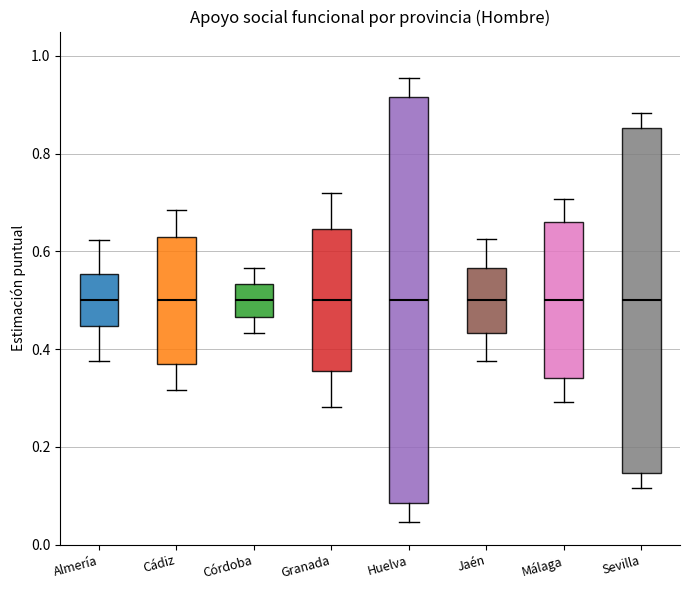

Reading left to right, read every box against the y-axis: the position of its median line, the range the box covers, and the ends of its whiskers. The values are not printed on the chart, so give them approximately, as read against the axis.

Almería: median 0.50, box 0.44 to 0.56, whiskers 0.38 to 0.62
Cádiz: median 0.50, box 0.38 to 0.62, whiskers 0.32 to 0.68
Córdoba: median 0.50, box 0.46 to 0.54, whiskers 0.44 to 0.56
Granada: median 0.50, box 0.36 to 0.64, whiskers 0.28 to 0.72
Huelva: median 0.50, box 0.08 to 0.92, whiskers 0.04 to 0.96
Jaén: median 0.50, box 0.44 to 0.56, whiskers 0.38 to 0.62
Málaga: median 0.50, box 0.34 to 0.66, whiskers 0.30 to 0.70
Sevilla: median 0.50, box 0.14 to 0.86, whiskers 0.12 to 0.88